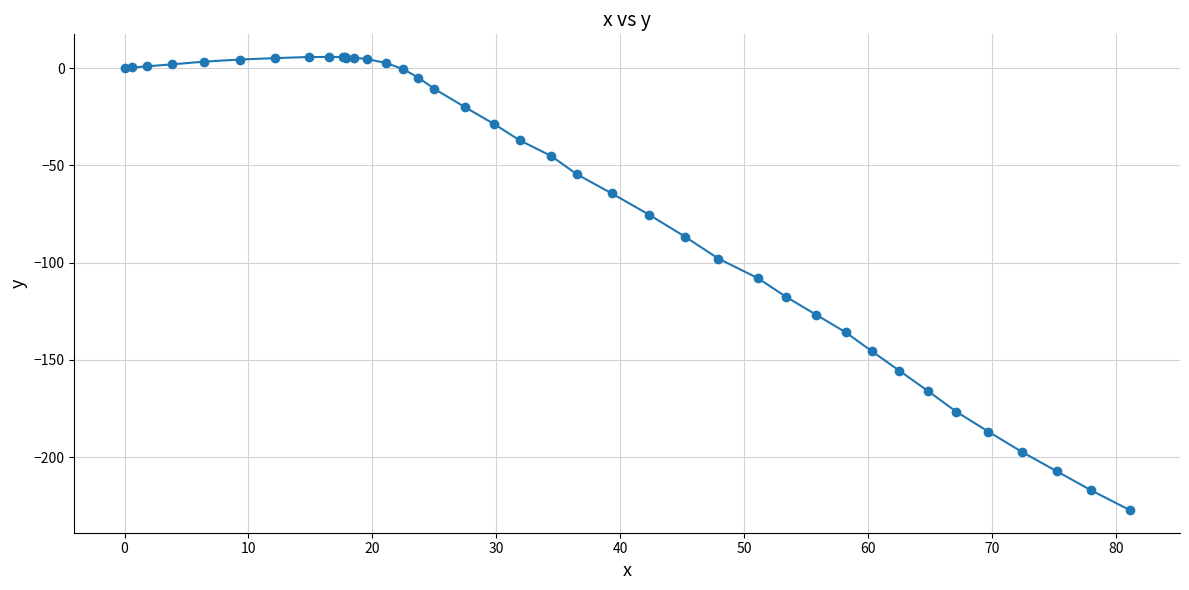

What is the smallest value displayed?

-227.2